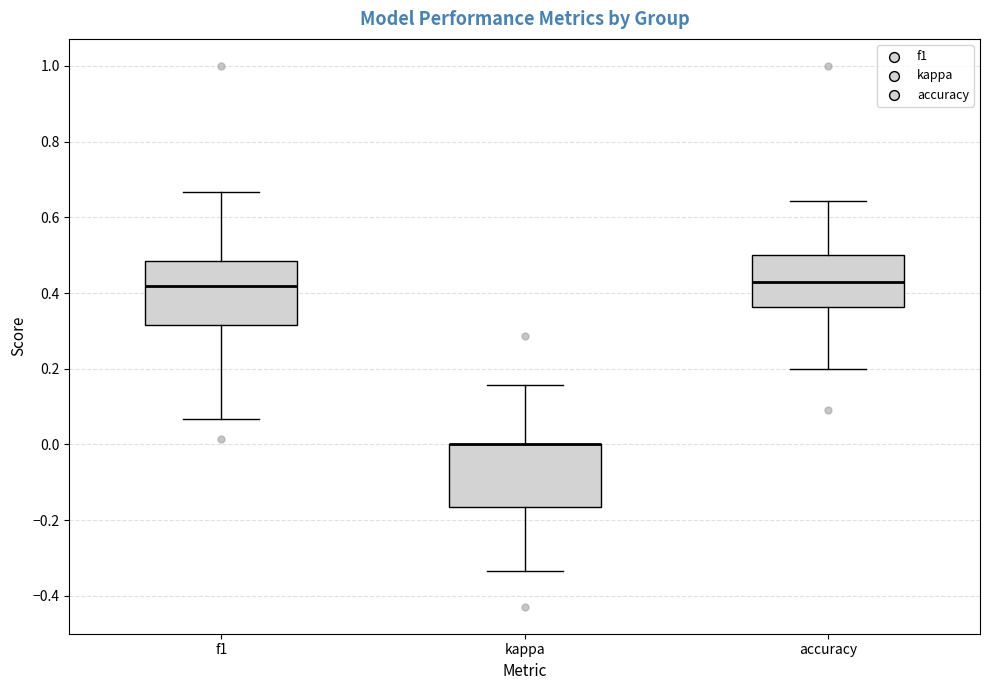

Where does the upper whisker of the box for kappa end on the y-axis? The values are not printed on the chart, so give them approximately, as read against the axis.

0.16